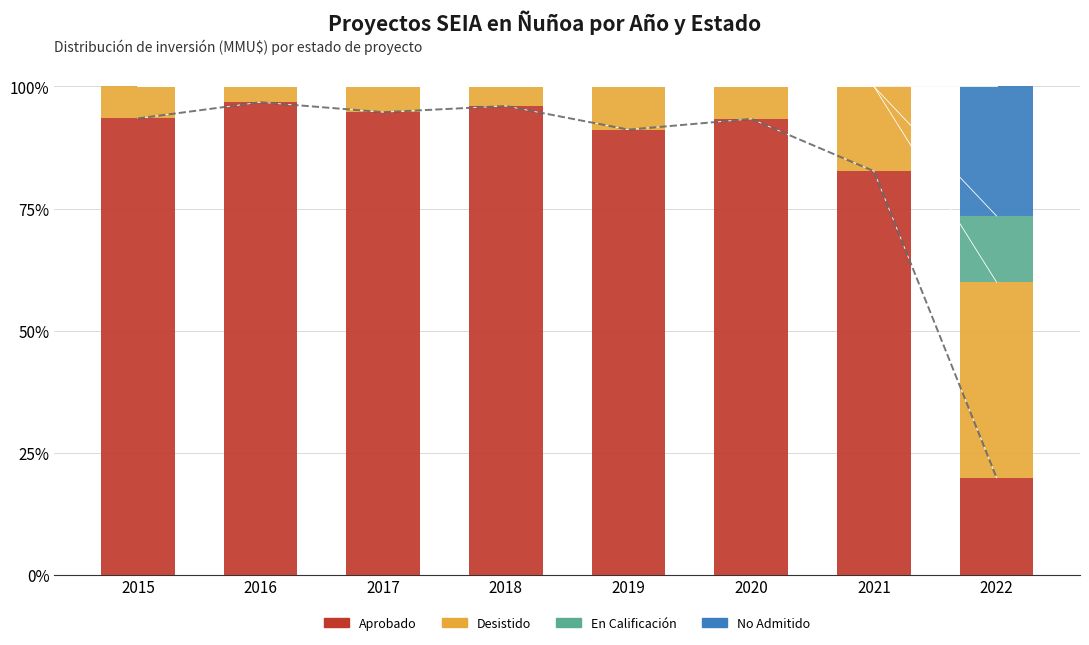

At which category does the chart reach its peak across all series?

2016